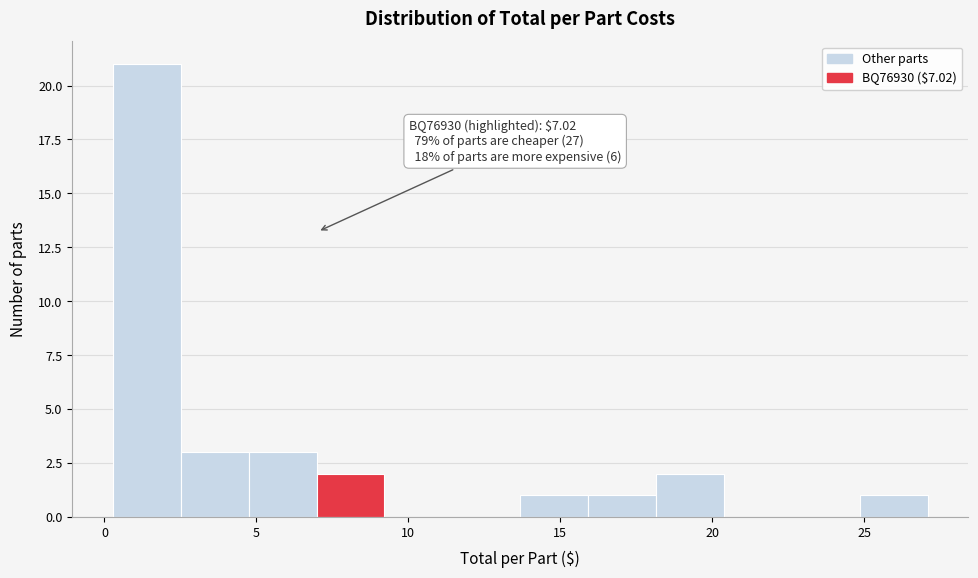

Which range on the x-axis has the tallest bar?

0.5 to 2.5